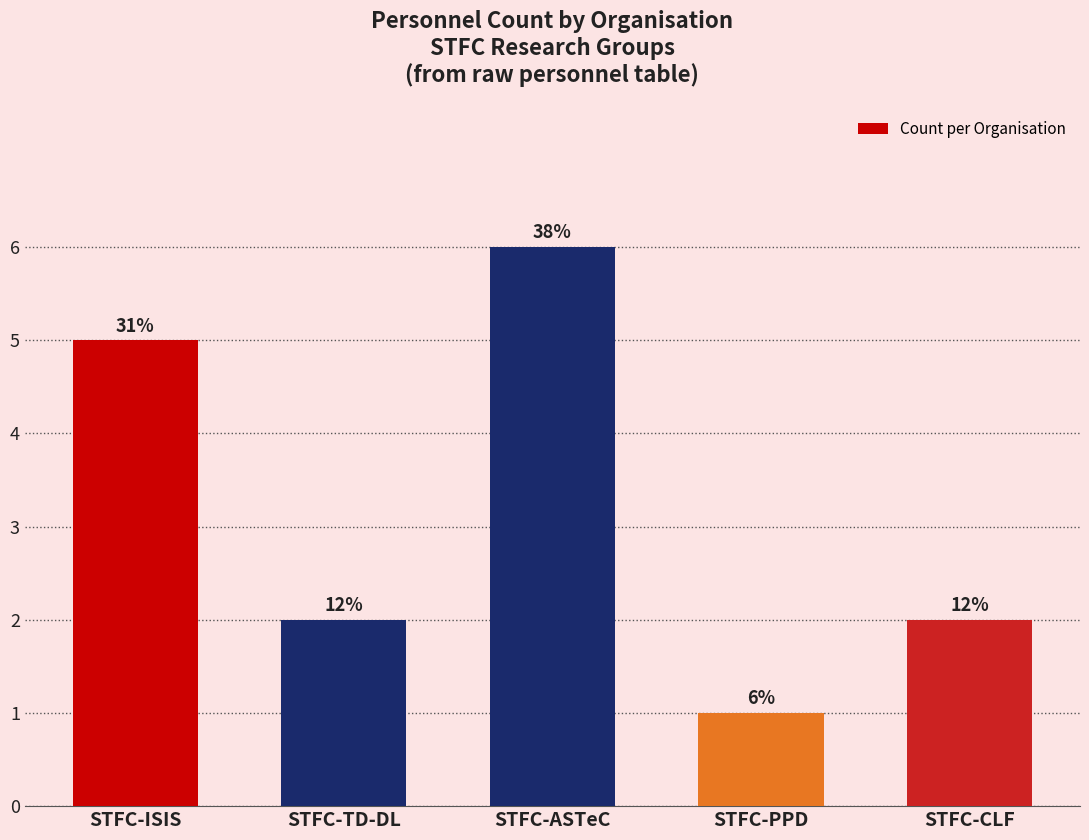

Between STFC-CLF and STFC-PPD, which is larger?

STFC-CLF